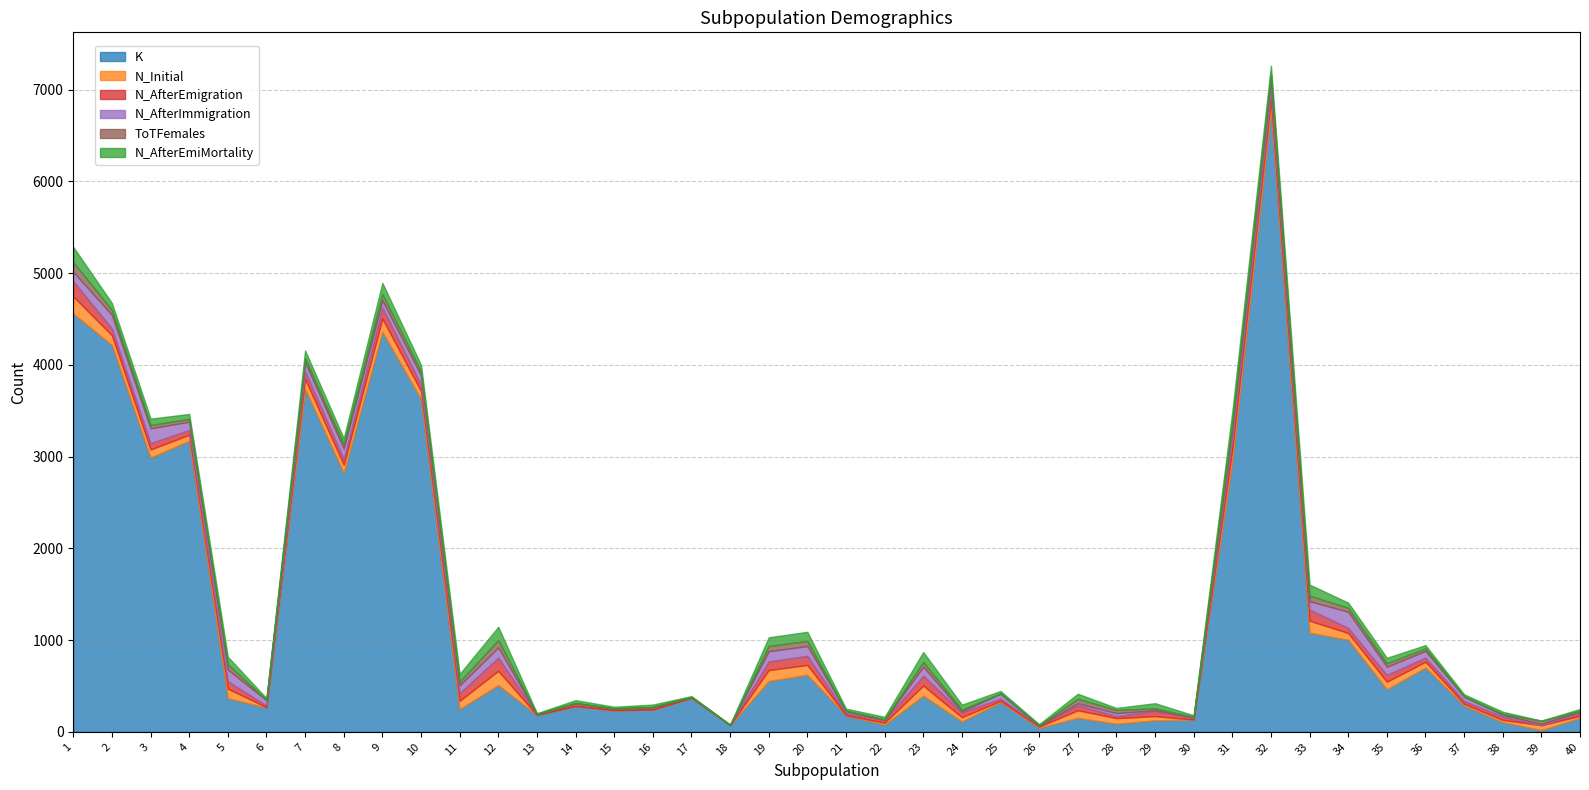

Between 21 and 35, which is larger?

35